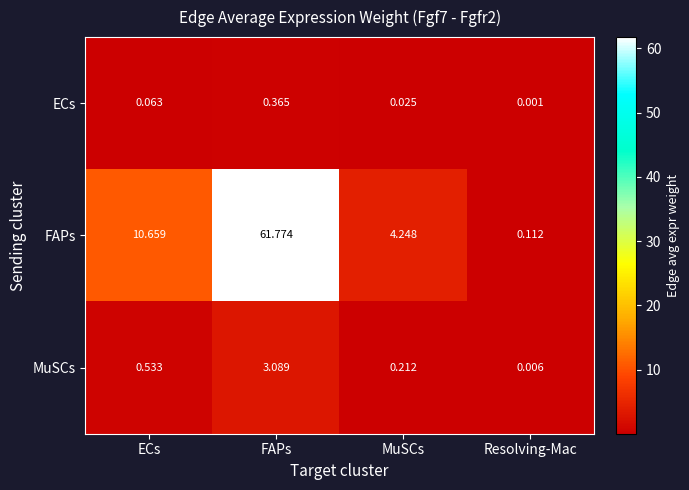

List the series in order of their peak value, lowest first.

ECs, MuSCs, FAPs